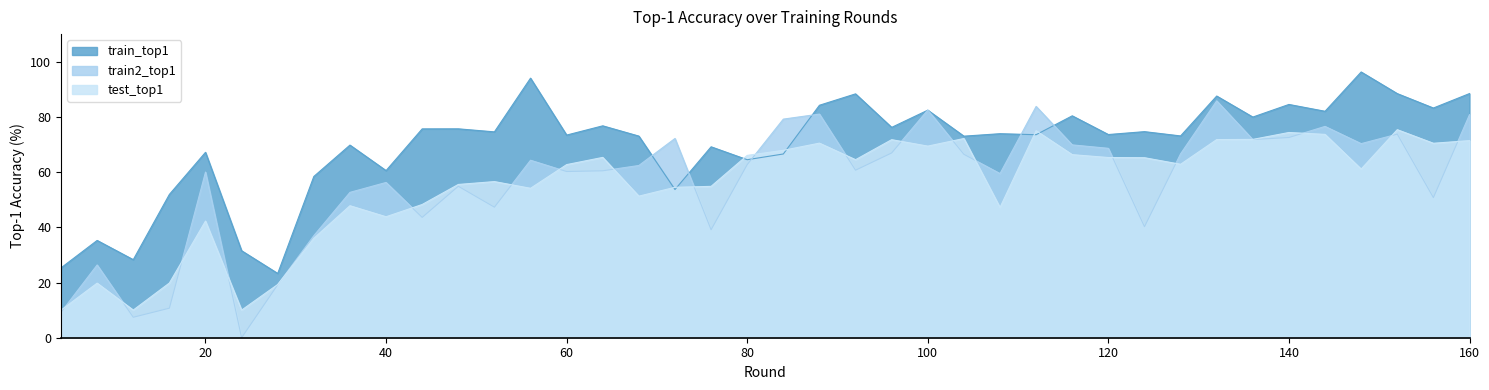

What is the lowest value of the train_top1 series?

23.3